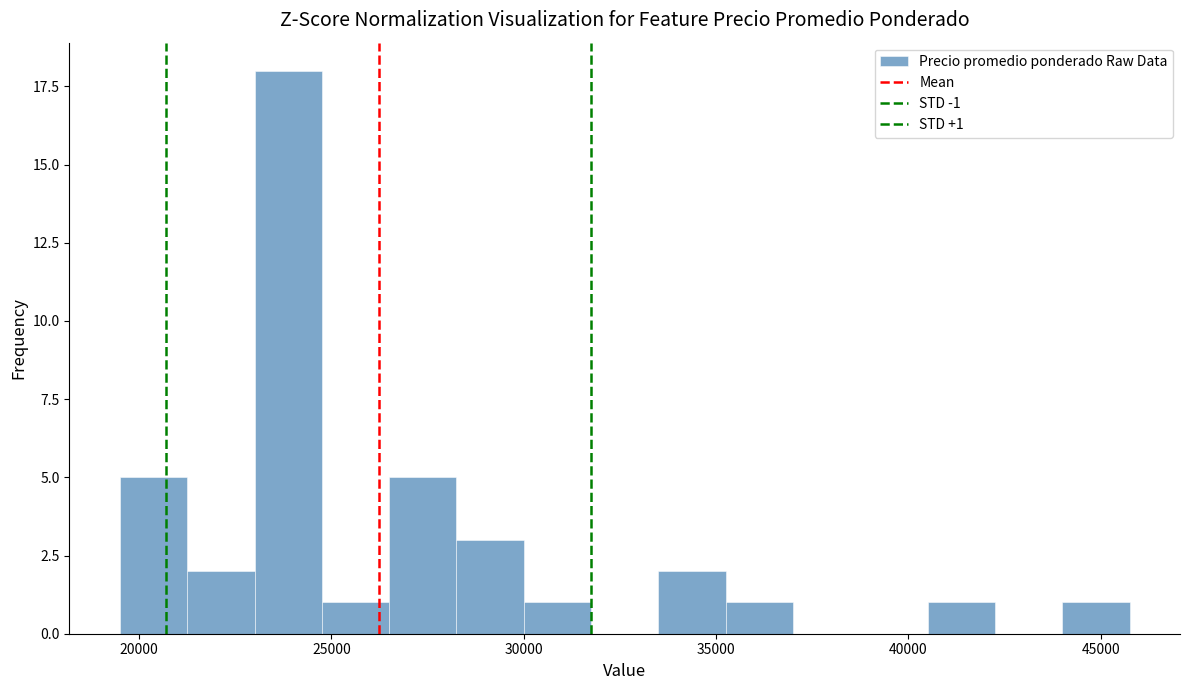

Read against the x-axis, roughly where is the centre of the tallest bar?

24000